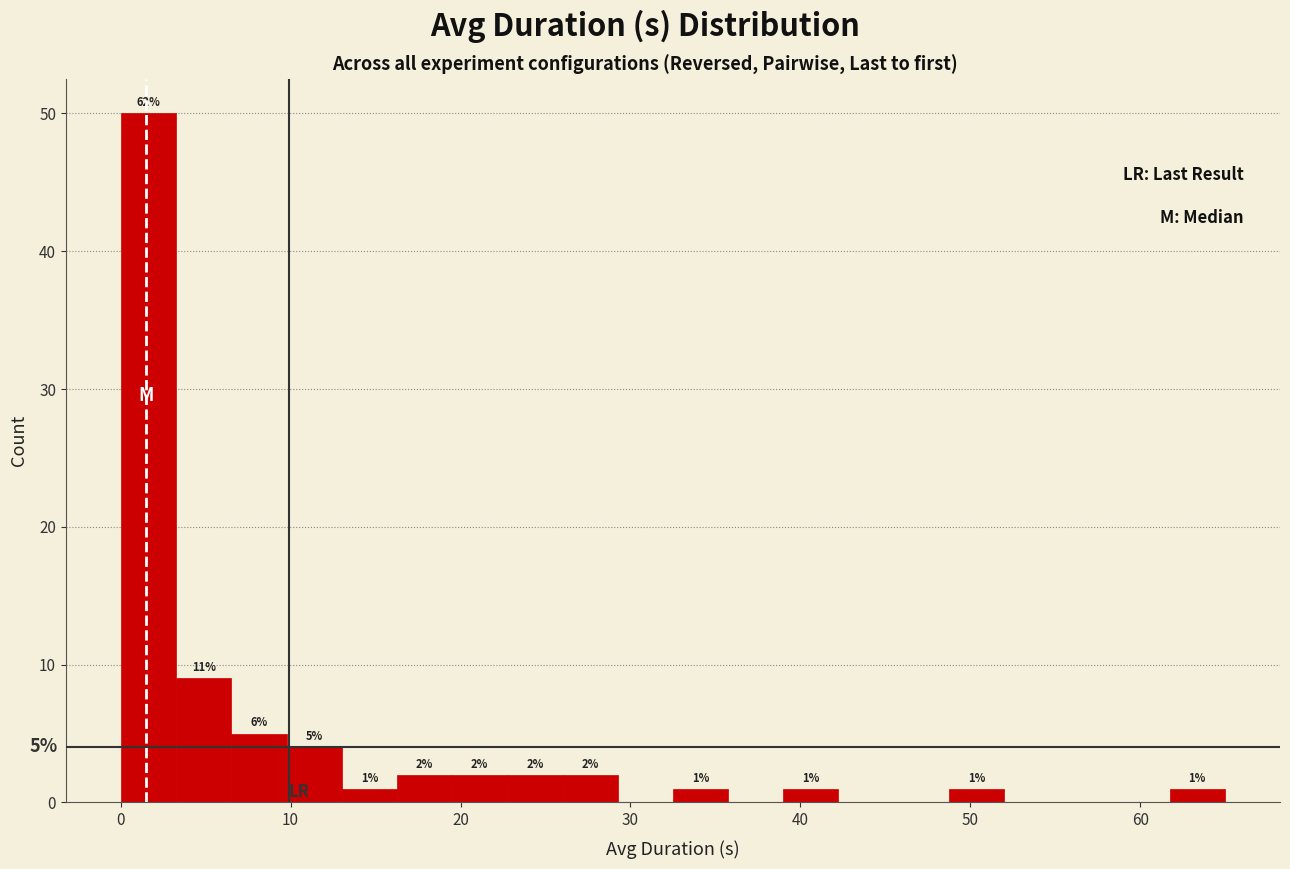

Around what value on the x-axis is the tallest bar? Give the approximate position of its centre, as read against the axis.

2